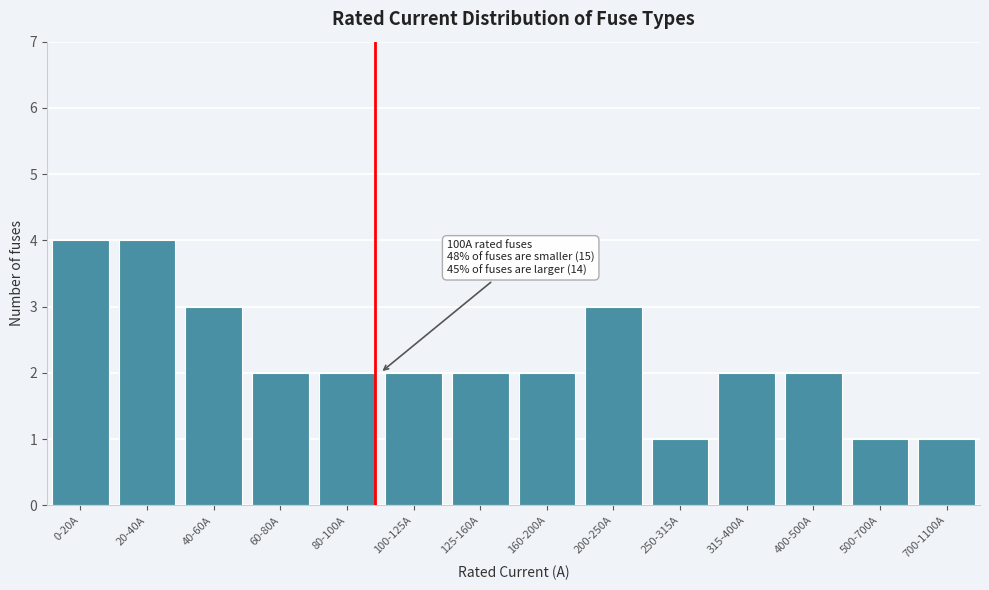

Reading left to right, list all the values displayed in this chart.

0-20A=4	20-40A=4	40-60A=3	60-80A=2	80-100A=2	100-125A=2	125-160A=2	160-200A=2	200-250A=3	250-315A=1	315-400A=2	400-500A=2	500-700A=1	700-1100A=1